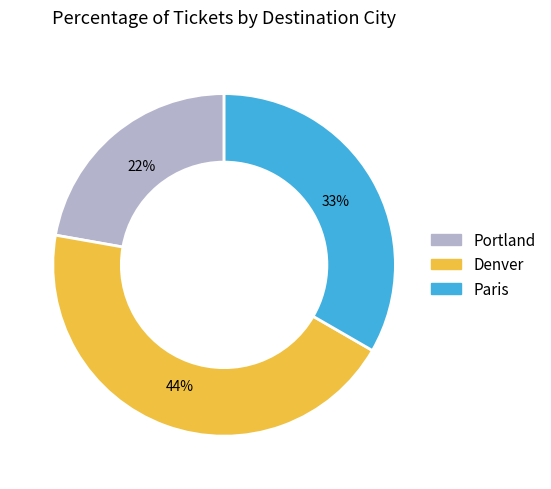

Is there any slice that represents more than half of the pie?

No